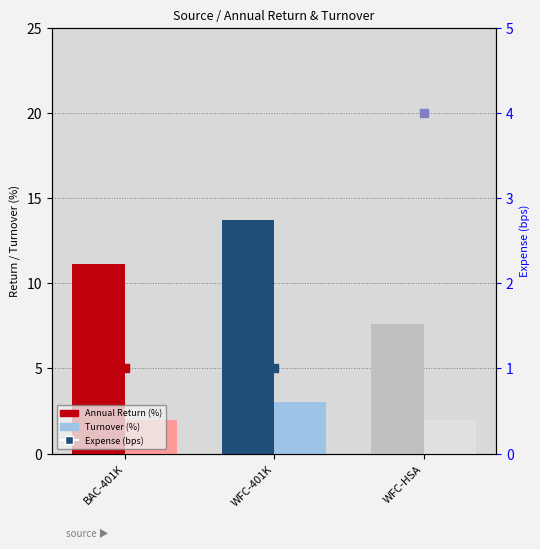

Which series reaches the maximum Y coordinate?

Annual Return (%)